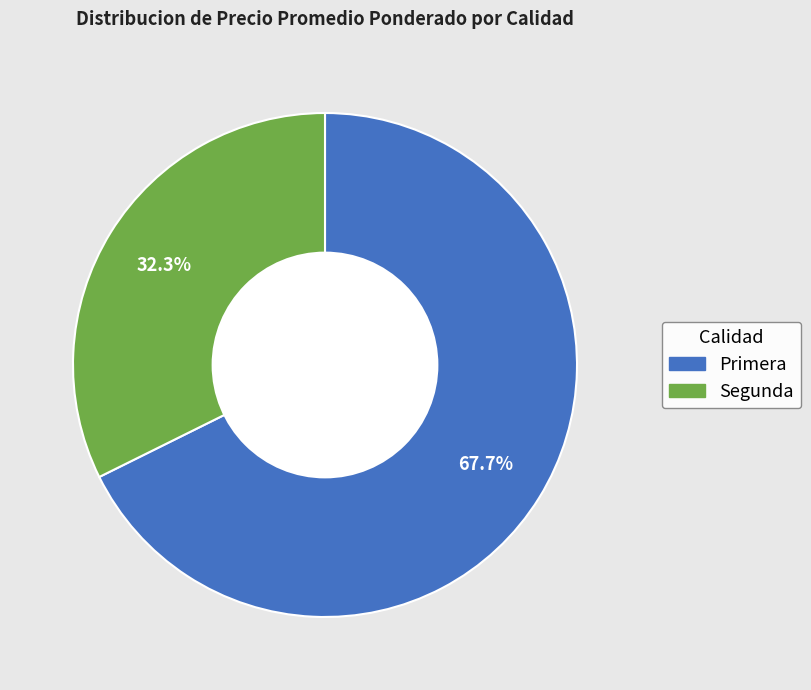

Is there any slice that represents more than half of the pie?

Yes